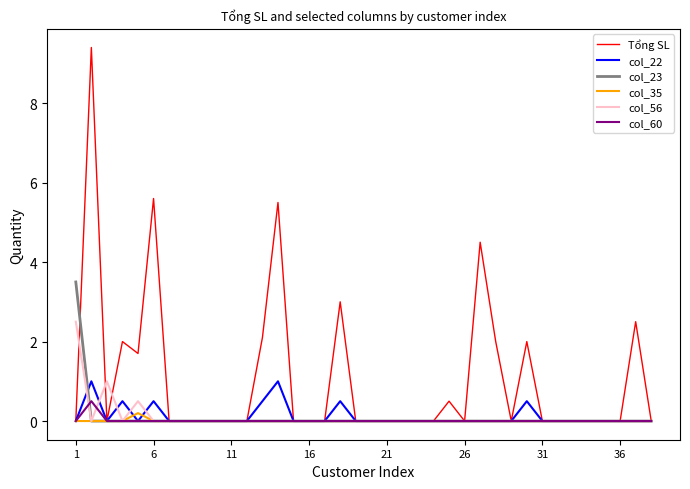

Reading right to left, list all the values displayed in this chart.

Tổng SL: 0.0	2.5	0.0	0.0	0.0	0.0	0.0	0.0	2.0	0.0	2.0	4.5	0.0	0.5	0.0	0.0	0.0	0.0	0.0	0.0	3.0	0.0	0.0	0.0	5.5	2.1	0.0	0.0	0.0	0.0	0.0	0.0	5.6	1.7	2.0	0.0	9.4	0.0
col_22: 0.0	0.0	0.0	0.0	0.0	0.0	0.0	0.0	0.5	0.0	0.0	0.0	0.0	0.0	0.0	0.0	0.0	0.0	0.0	0.0	0.5	0.0	0.0	0.0	1.0	0.5	0.0	0.0	0.0	0.0	0.0	0.0	0.5	0.0	0.5	0.0	1.0	0.0
col_23: 0.0	0.0	0.0	0.0	0.0	0.0	0.0	0.0	0.0	0.0	0.0	0.0	0.0	0.0	0.0	0.0	0.0	0.0	0.0	0.0	0.0	0.0	0.0	0.0	0.0	0.0	0.0	0.0	0.0	0.0	0.0	0.0	0.0	0.0	0.0	0.0	0.0	3.5
col_35: 0.0	0.0	0.0	0.0	0.0	0.0	0.0	0.0	0.0	0.0	0.0	0.0	0.0	0.0	0.0	0.0	0.0	0.0	0.0	0.0	0.0	0.0	0.0	0.0	0.0	0.0	0.0	0.0	0.0	0.0	0.0	0.0	0.0	0.2	0.0	0.0	0.0	0.0
col_56: 0.0	0.0	0.0	0.0	0.0	0.0	0.0	0.0	0.0	0.0	0.0	0.0	0.0	0.0	0.0	0.0	0.0	0.0	0.0	0.0	0.0	0.0	0.0	0.0	0.0	0.0	0.0	0.0	0.0	0.0	0.0	0.0	0.0	0.5	0.0	1.0	0.0	2.5
col_60: 0.0	0.0	0.0	0.0	0.0	0.0	0.0	0.0	0.0	0.0	0.0	0.0	0.0	0.0	0.0	0.0	0.0	0.0	0.0	0.0	0.0	0.0	0.0	0.0	0.0	0.0	0.0	0.0	0.0	0.0	0.0	0.0	0.0	0.0	0.0	0.0	0.5	0.0